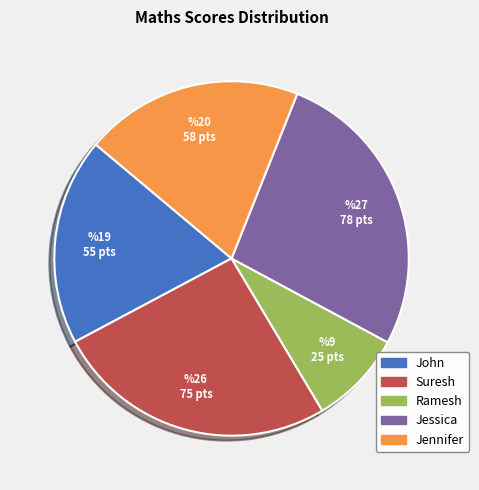

What is the ratio of the value at John to the value at Ramesh?

2.2